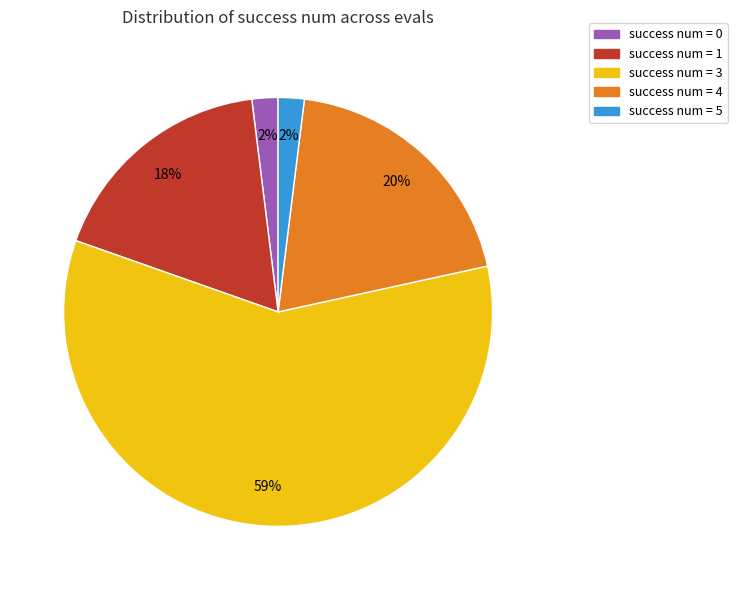

Which slice is the largest?

success num = 3